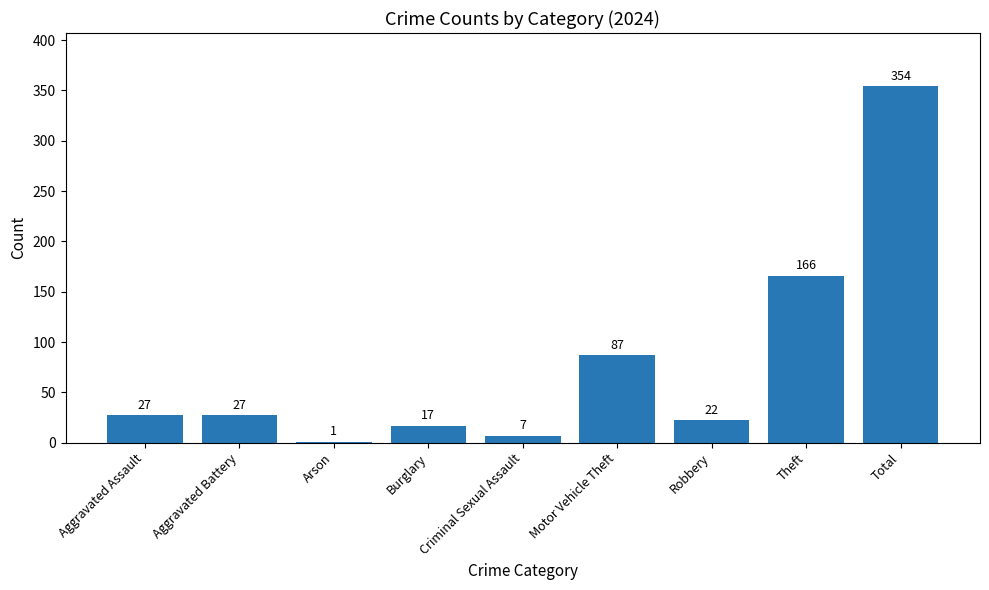

Which category has the highest value across all series?

Total